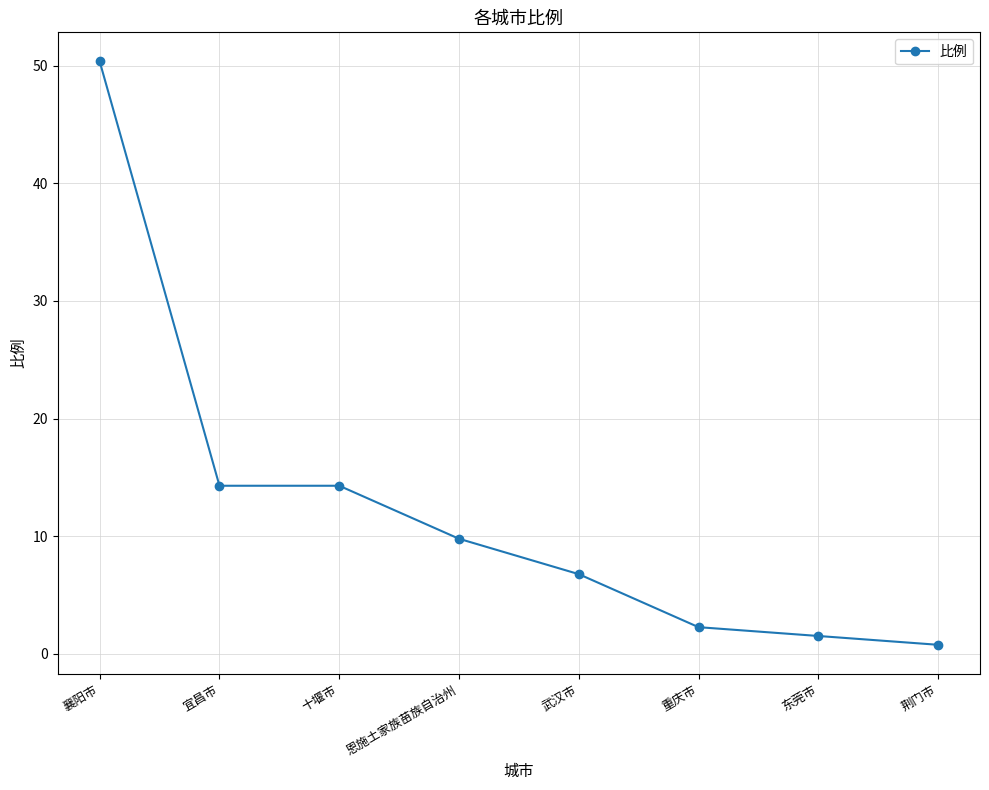

What position from the right is 恩施土家族苗族自治州?

5